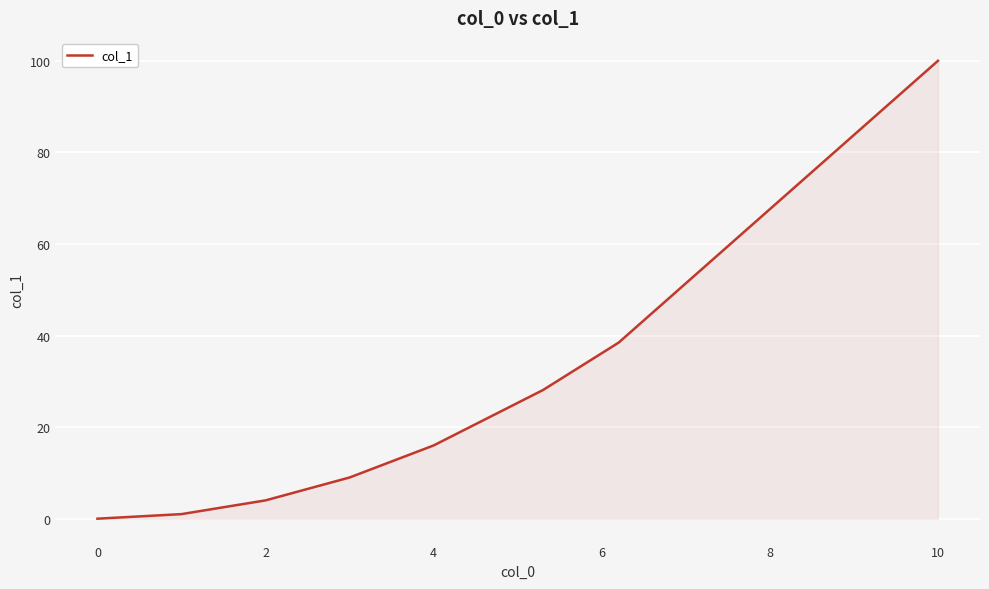

True or false: there are more than 2 points higher than both neighbors.

False